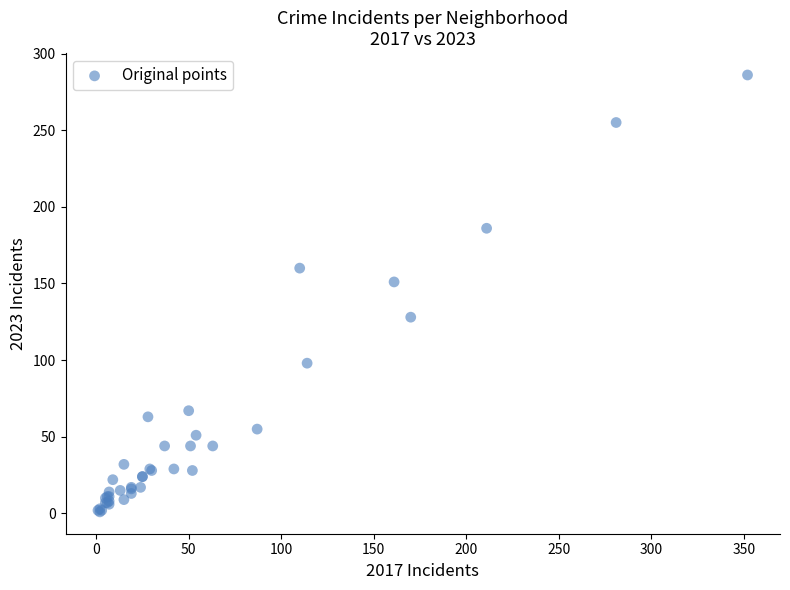

What Y value in the scatter plot is closest to 143?

151